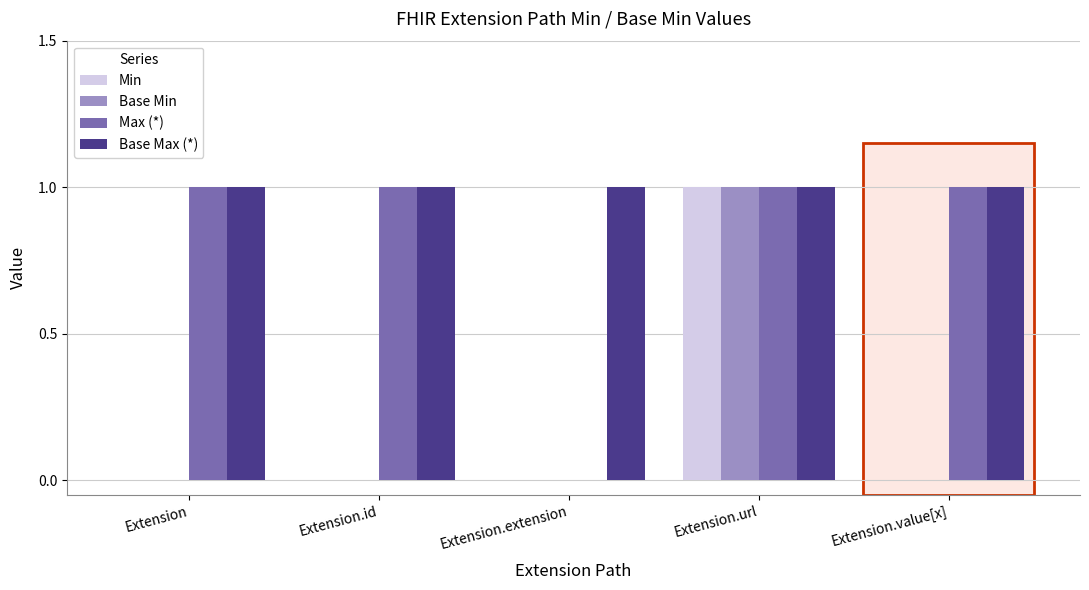

Reading left to right, extract all data points from this chart.

Min: 0	0	0	1	0
Base Min: 0	0	0	1	0
Max (*): 1	1	0	1	1
Base Max (*): 1	1	1	1	1